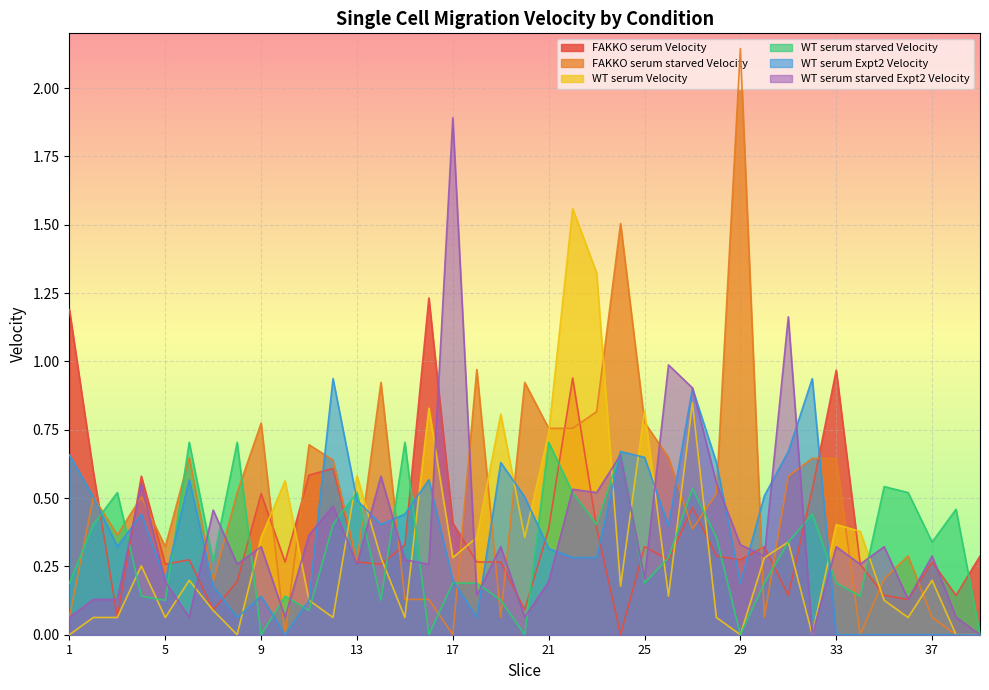

What is the difference between the maximum and minimum values in the WT serum starved Velocity series?

0.7